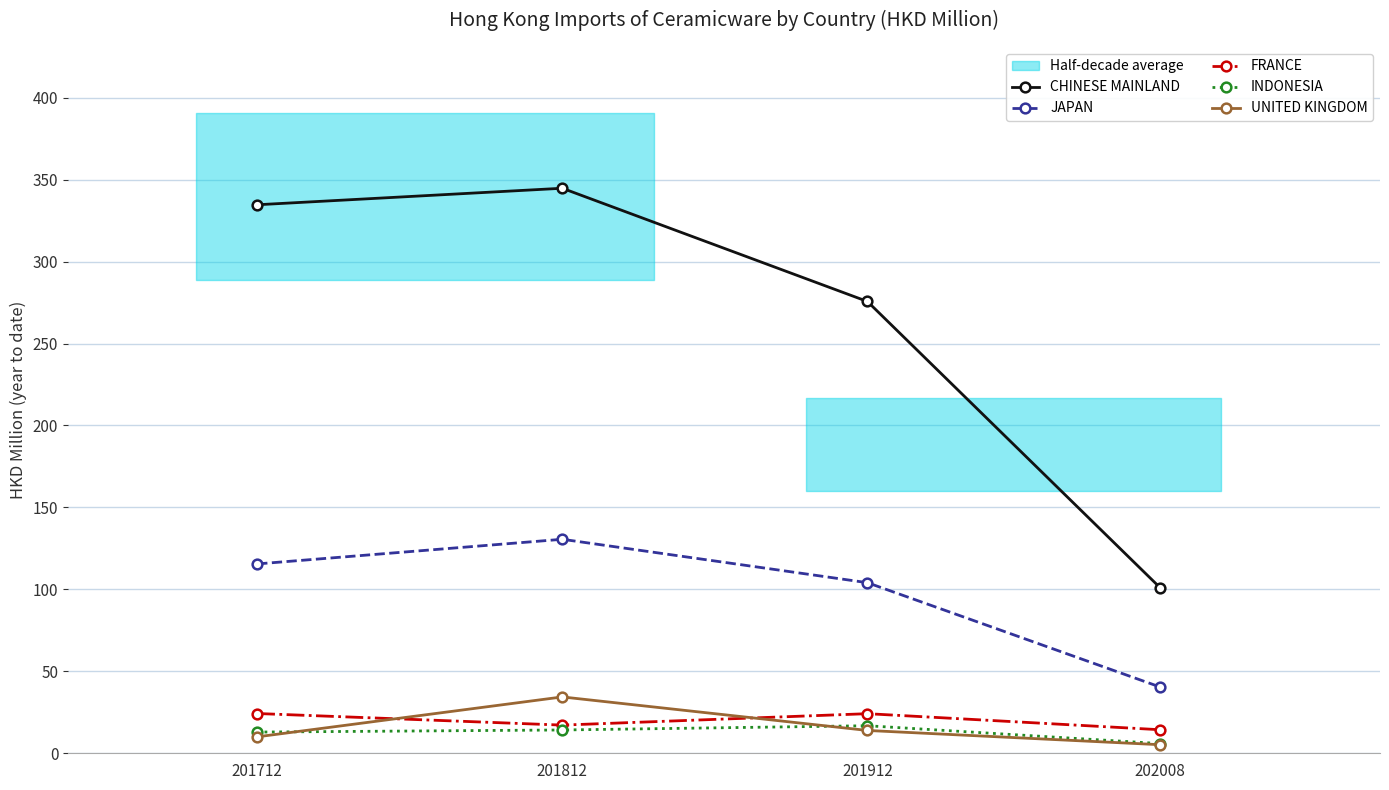

What is the approximate value of JAPAN at 201912?

104.1